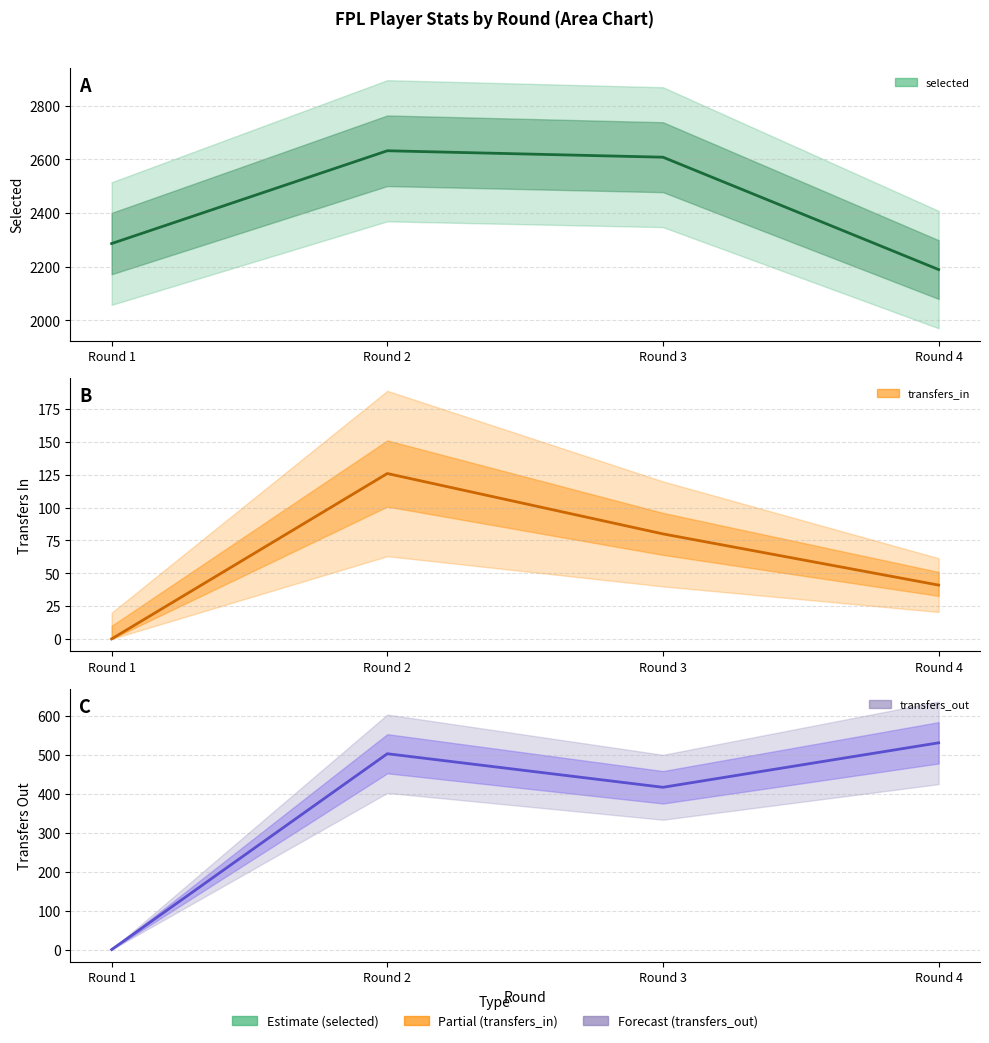

Is it true that transfers_out equals 0 at Round 1?

True